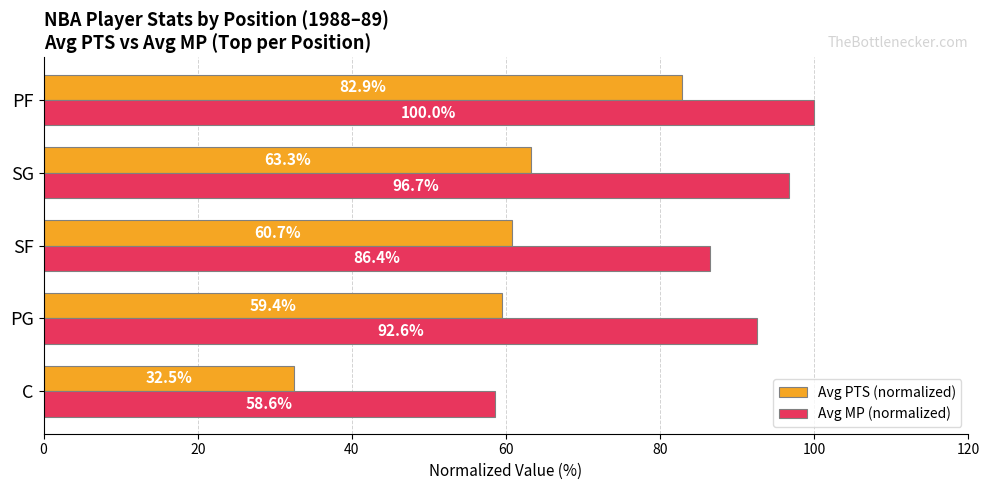

How many values in the Avg MP (normalized) series are below 92?

2